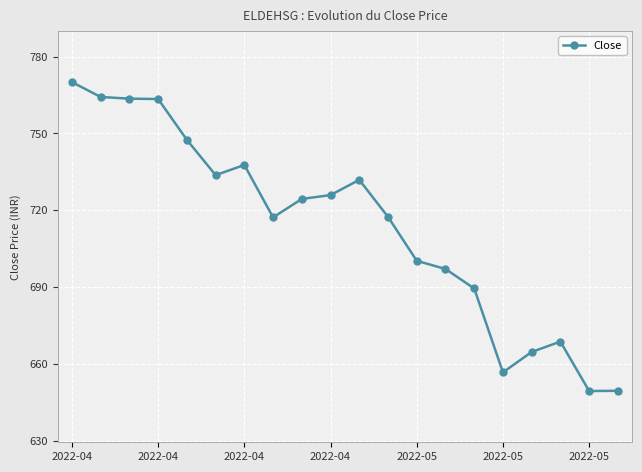

What is the sum of all values?

14272.4